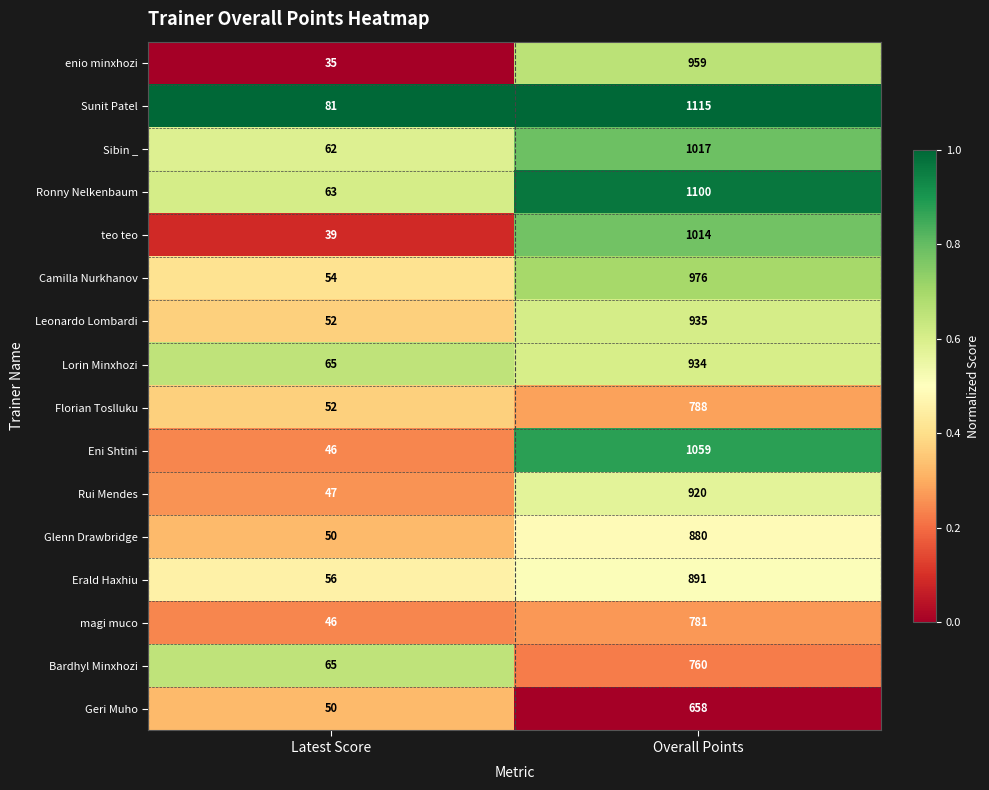

What is the difference between the Erald Haxhiu values at Latest Score and Overall Points?

835